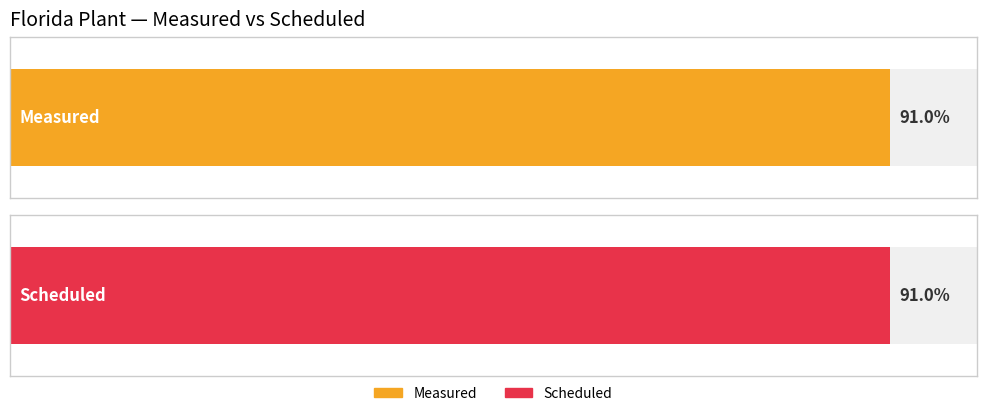

List the series in order of their overall mean, lowest first.

Measured, Scheduled